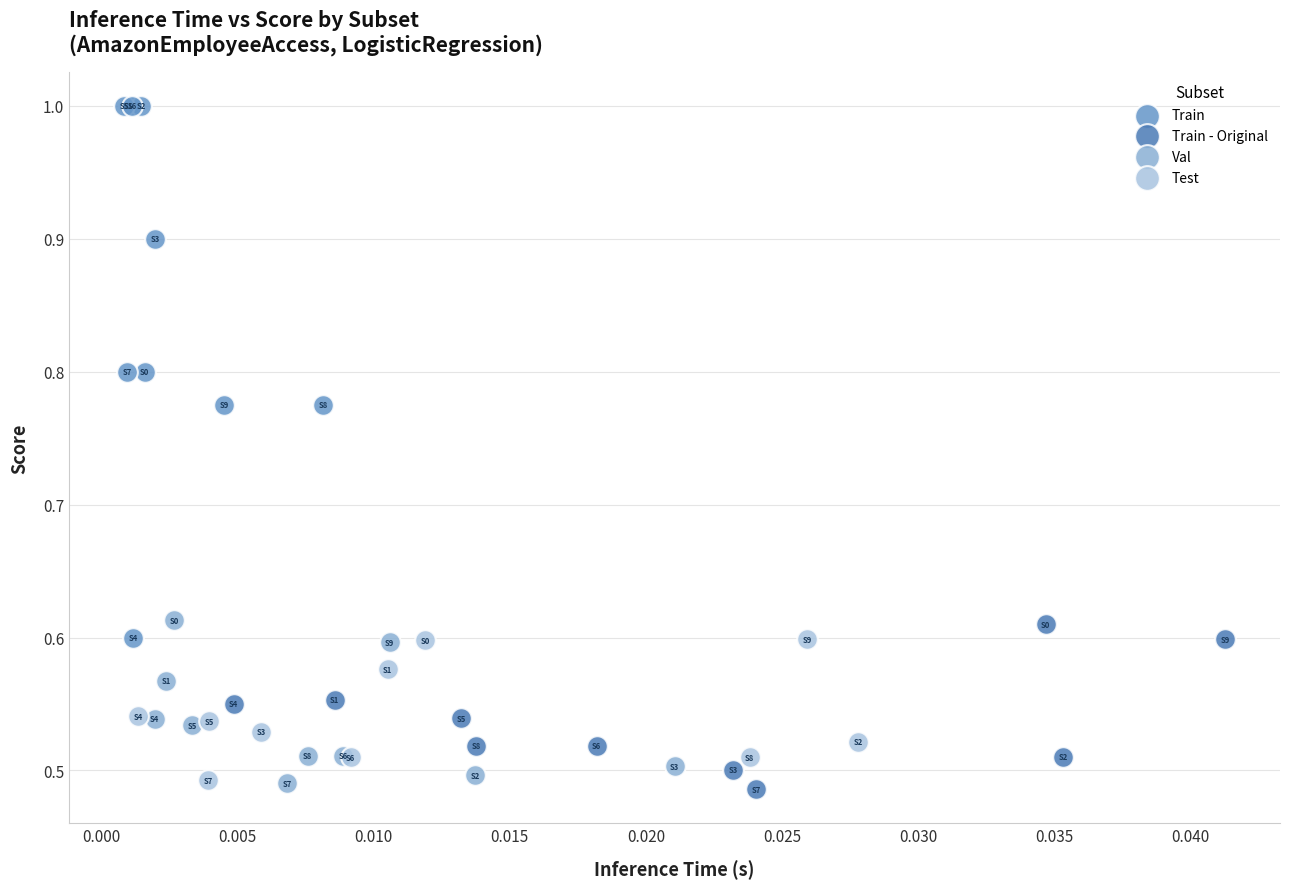

Which series has the widest spread of Y values?

Train